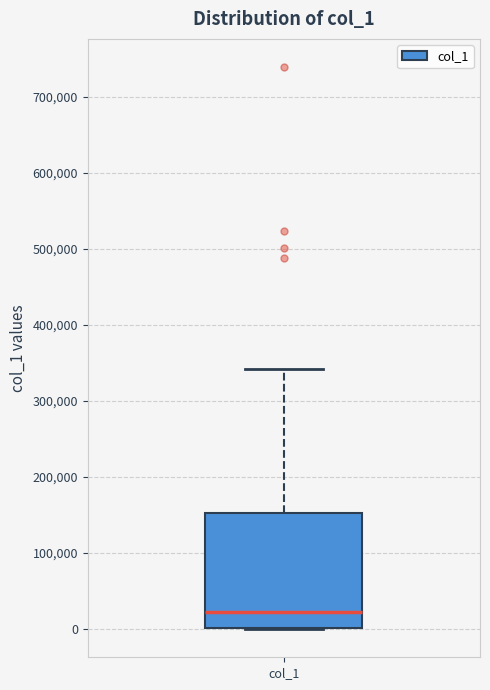

Read this box plot against the y-axis: the position of the median line, the range covered by the box, and the ends of both whiskers. The values are not printed on the chart, so give them approximately, as read against the axis.

median 20000, box 0 to 150000, whiskers 0 to 340000